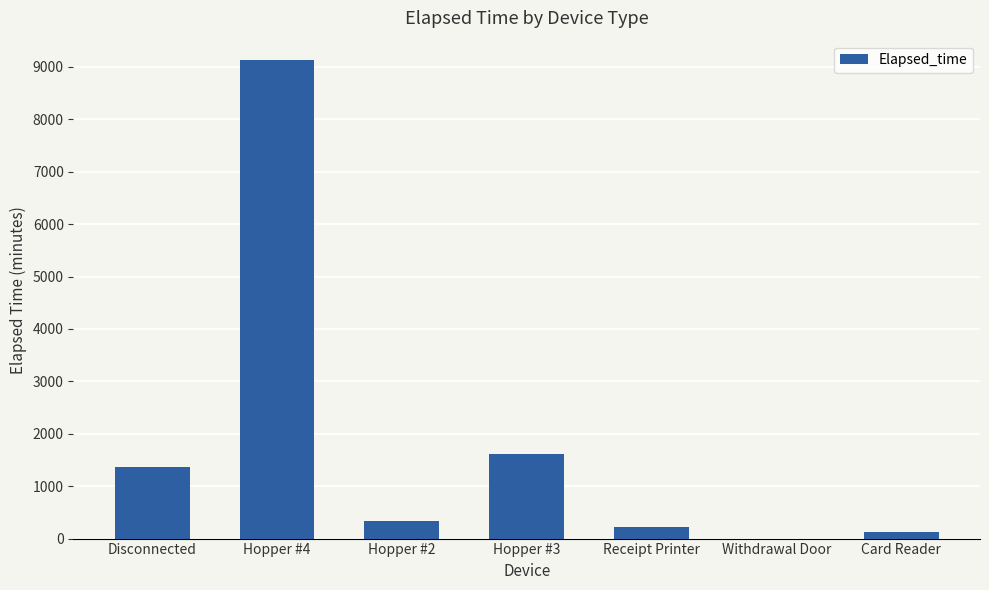

What is the sum of the values at Card Reader and Hopper #2?

465